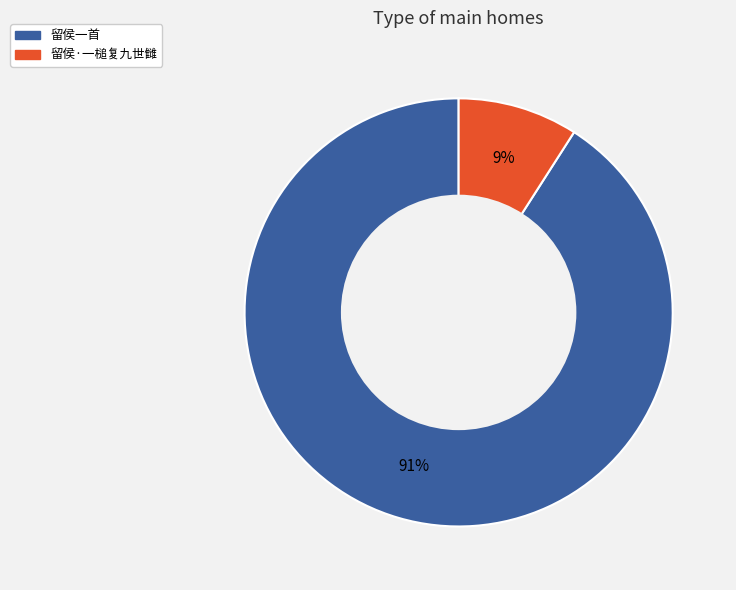

How many slices are in this pie chart?

2